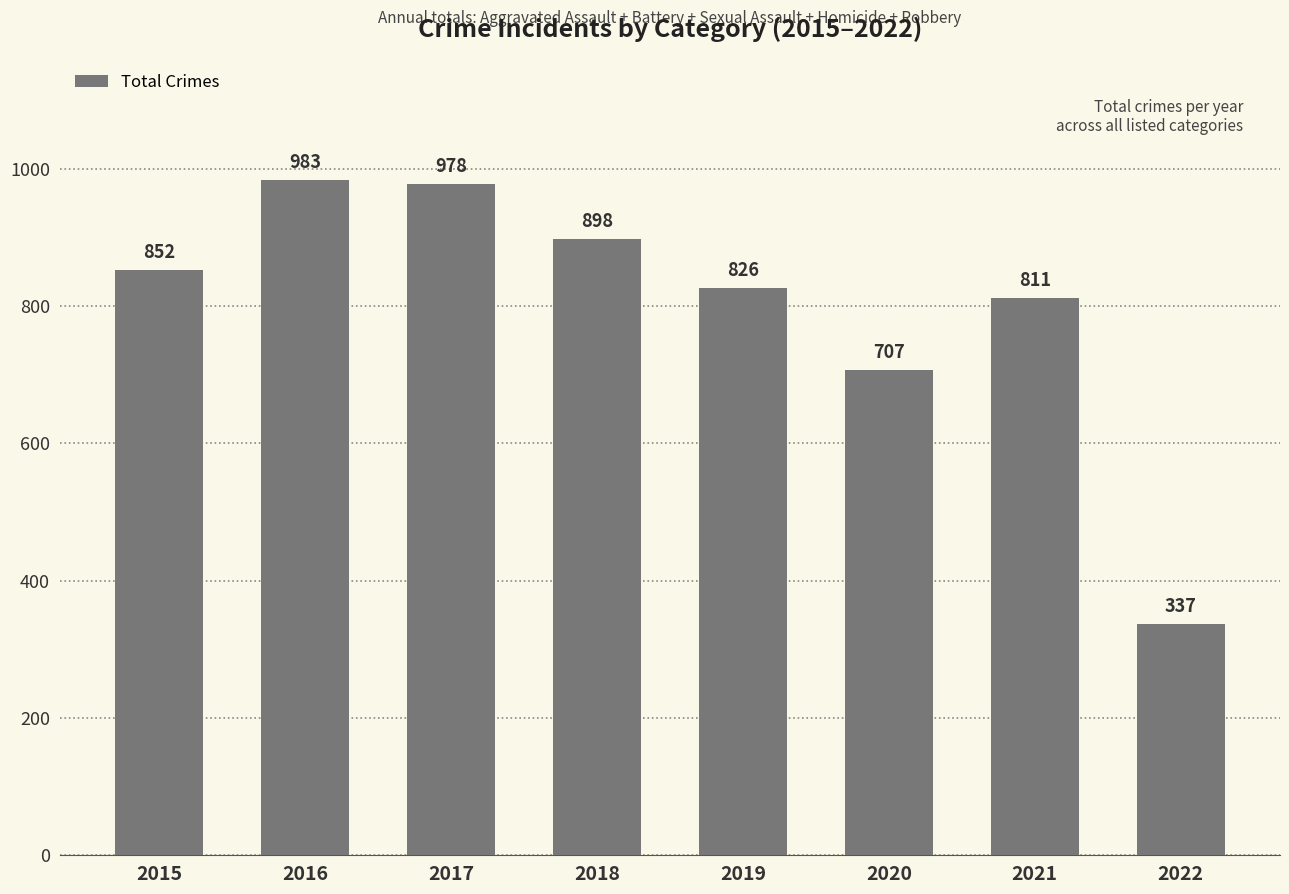

Approximately how many times larger is the value at 2021 compared to 2018?

0.9